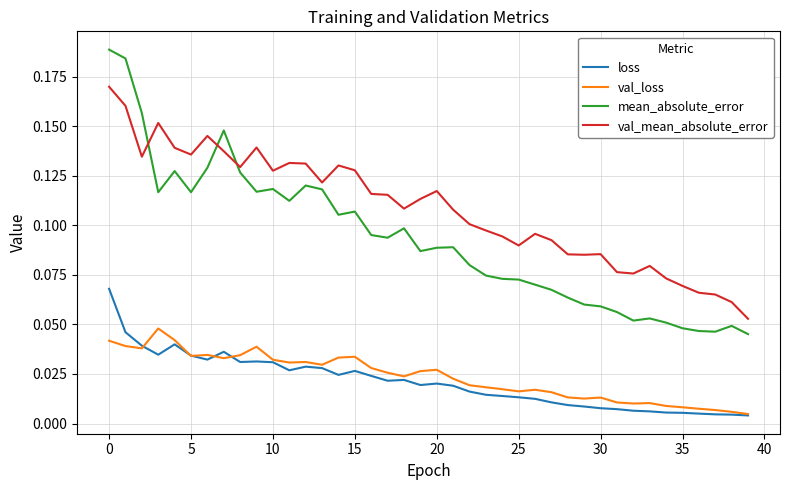

Is this an area chart (filled region under the line)?

No